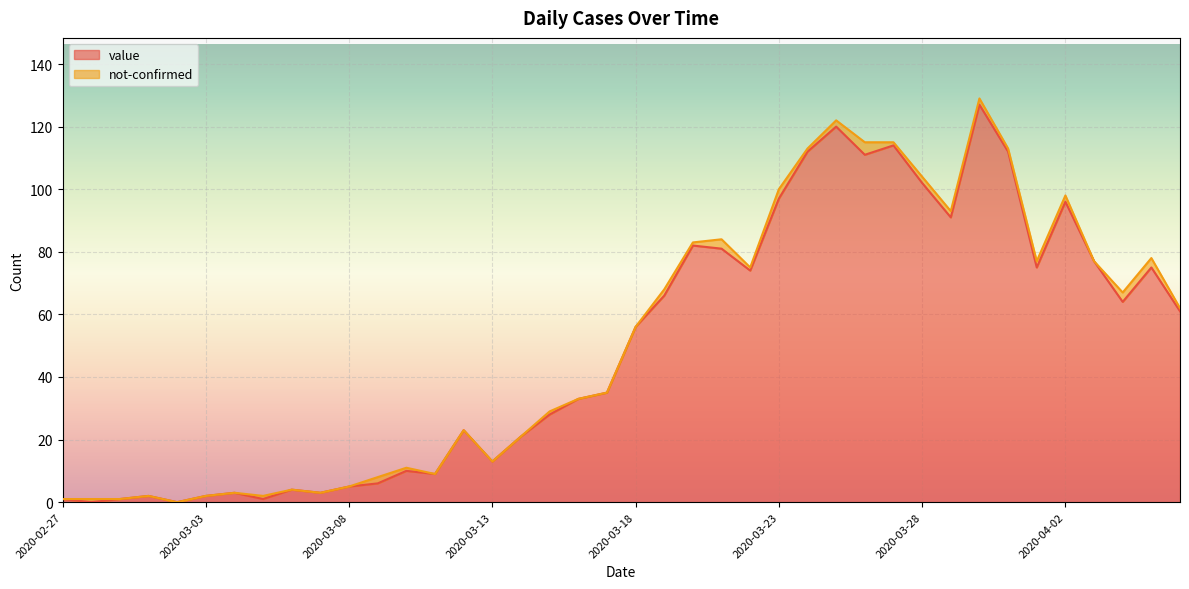

Reading left to right, list all the values displayed in this chart.

1	0	1	2	0	2	3	1	4	3	5	6	10	9	23	13	21	28	33	35	56	66	82	81	74	97	112	120	111	114	102	91	127	112	75	96	77	64	75	61